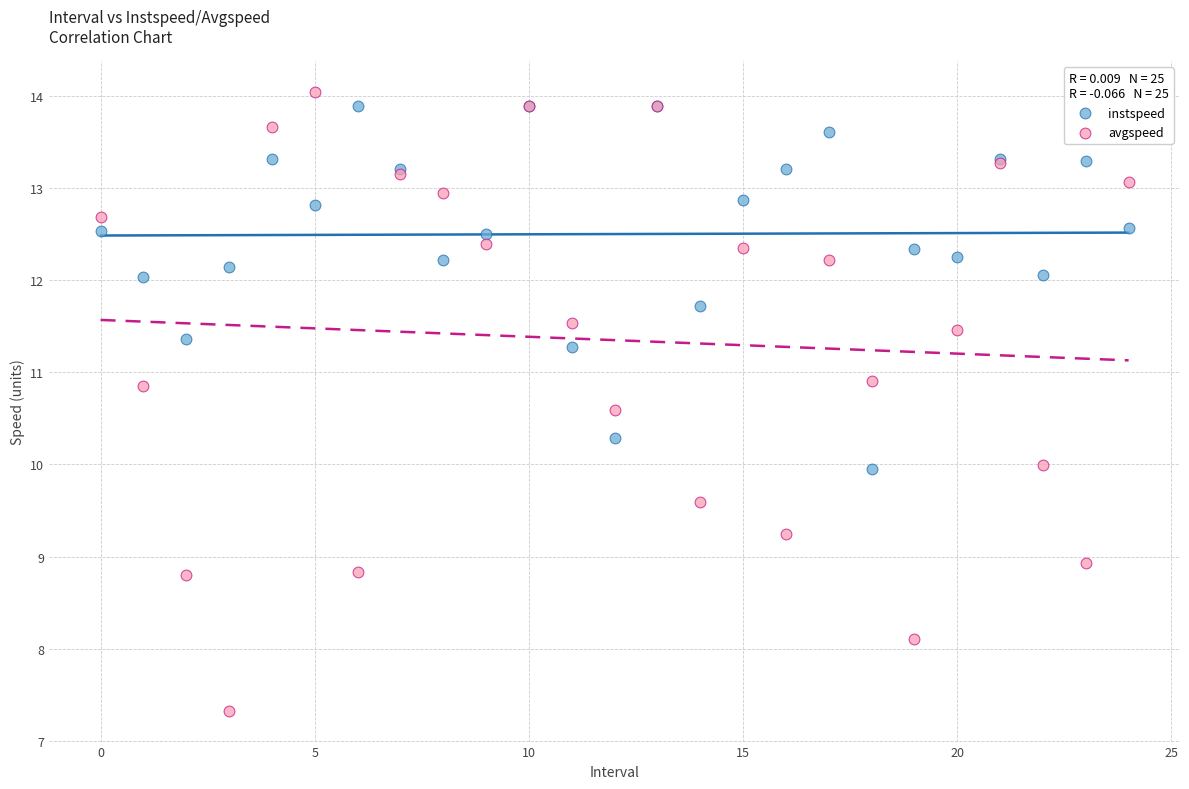

Which series has the widest spread of Y values?

avgspeed